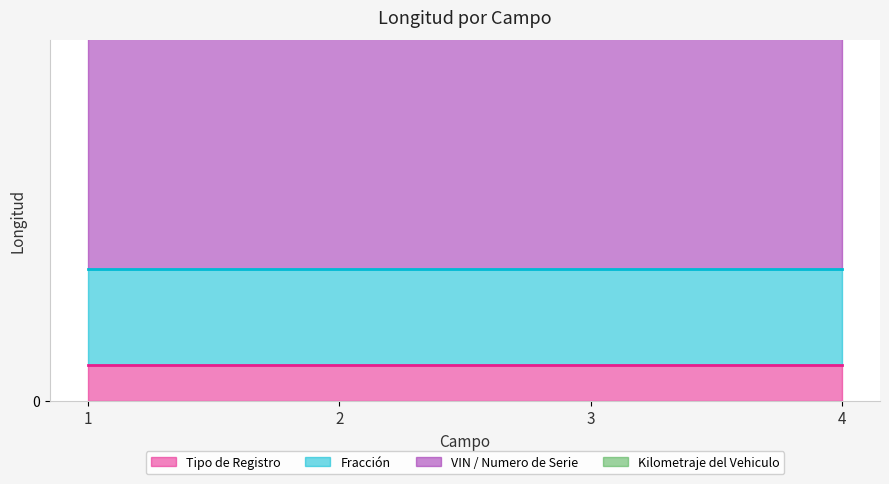

At which label is the value closest to 12?

2